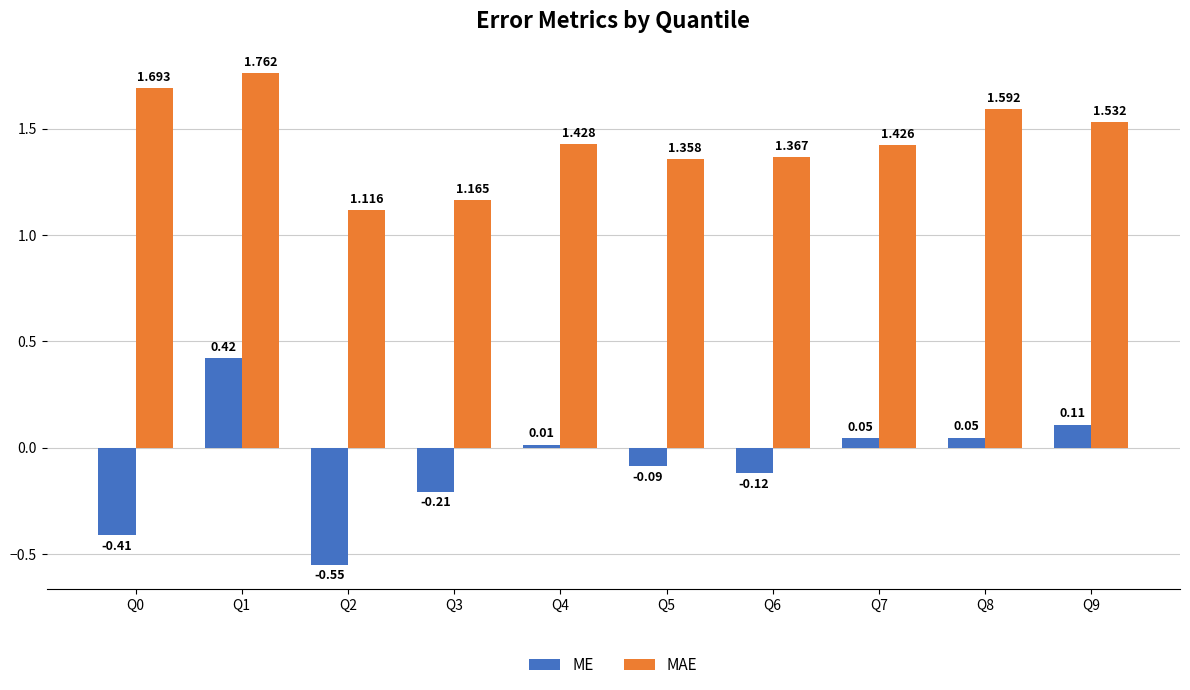

At which label is MAE closest to 1?

Q2